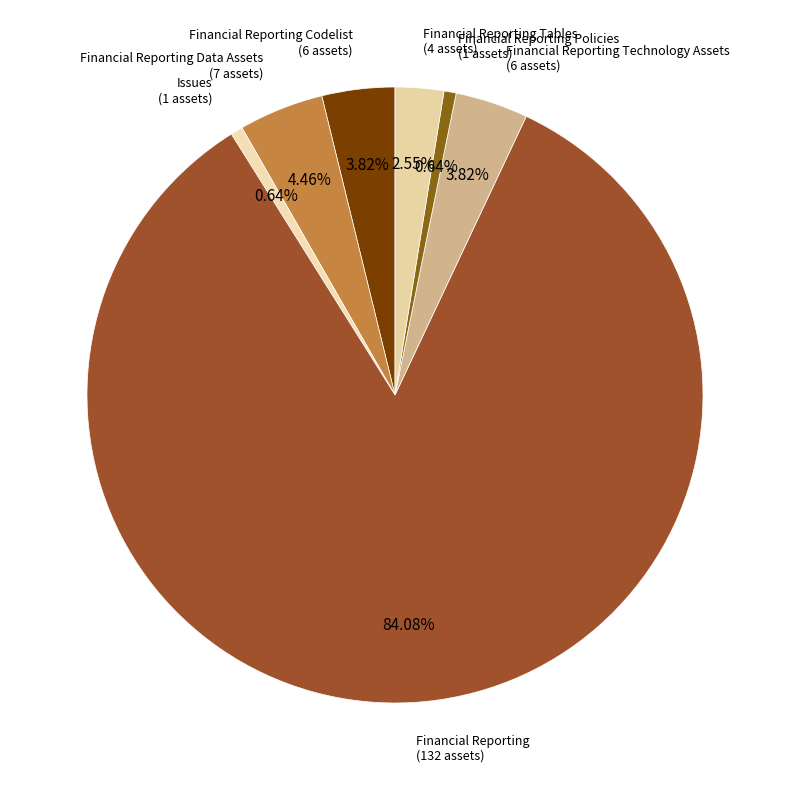

Rank the categories by value from lowest to highest.

Issues, Financial Reporting Policies, Financial Reporting Tables, Financial Reporting Codelist, Financial Reporting Technology Assets, Financial Reporting Data Assets, Financial Reporting